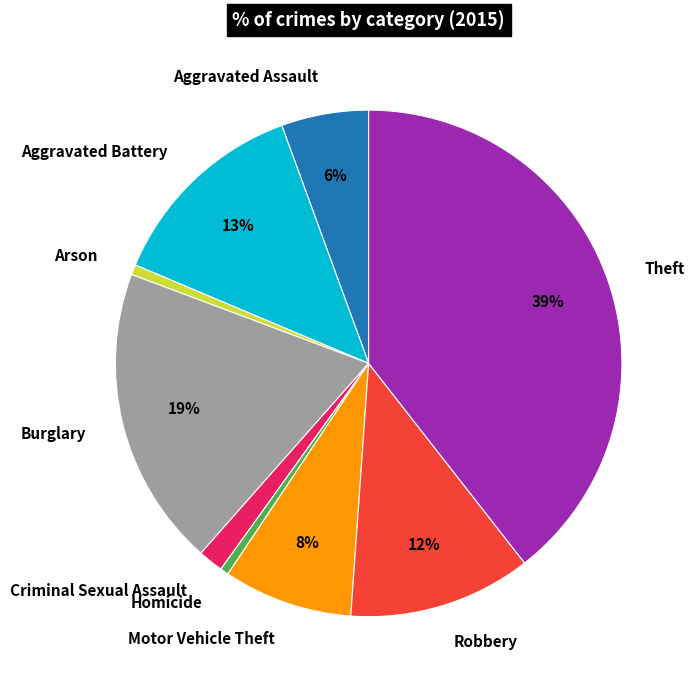

What is the largest slice in the pie chart?

Theft